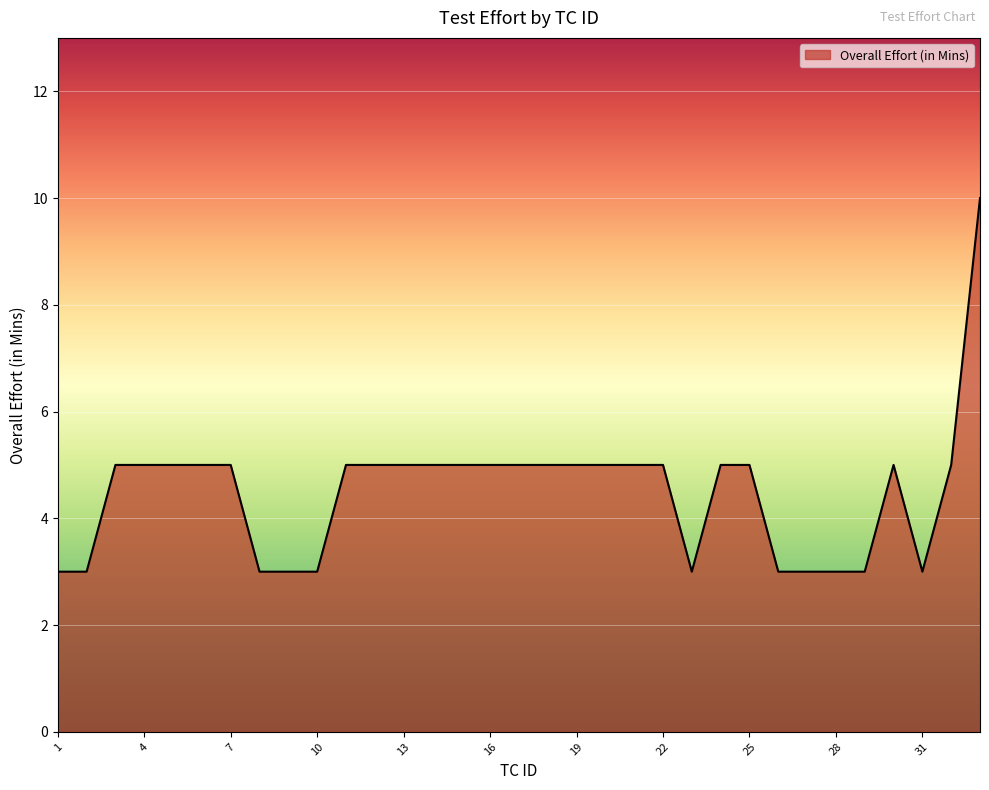

What is the greatest value displayed?

10